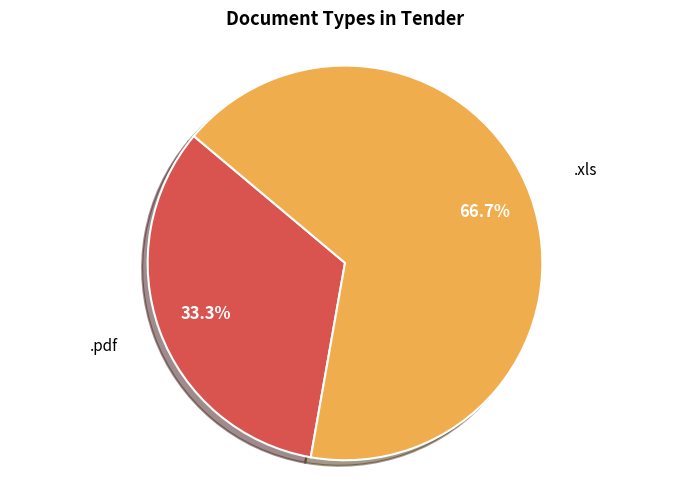

Is there any slice that represents more than half of the pie?

Yes